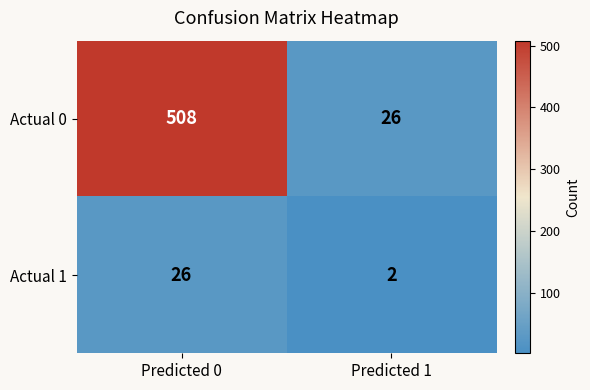

What is the minimum value shown in the chart?

2